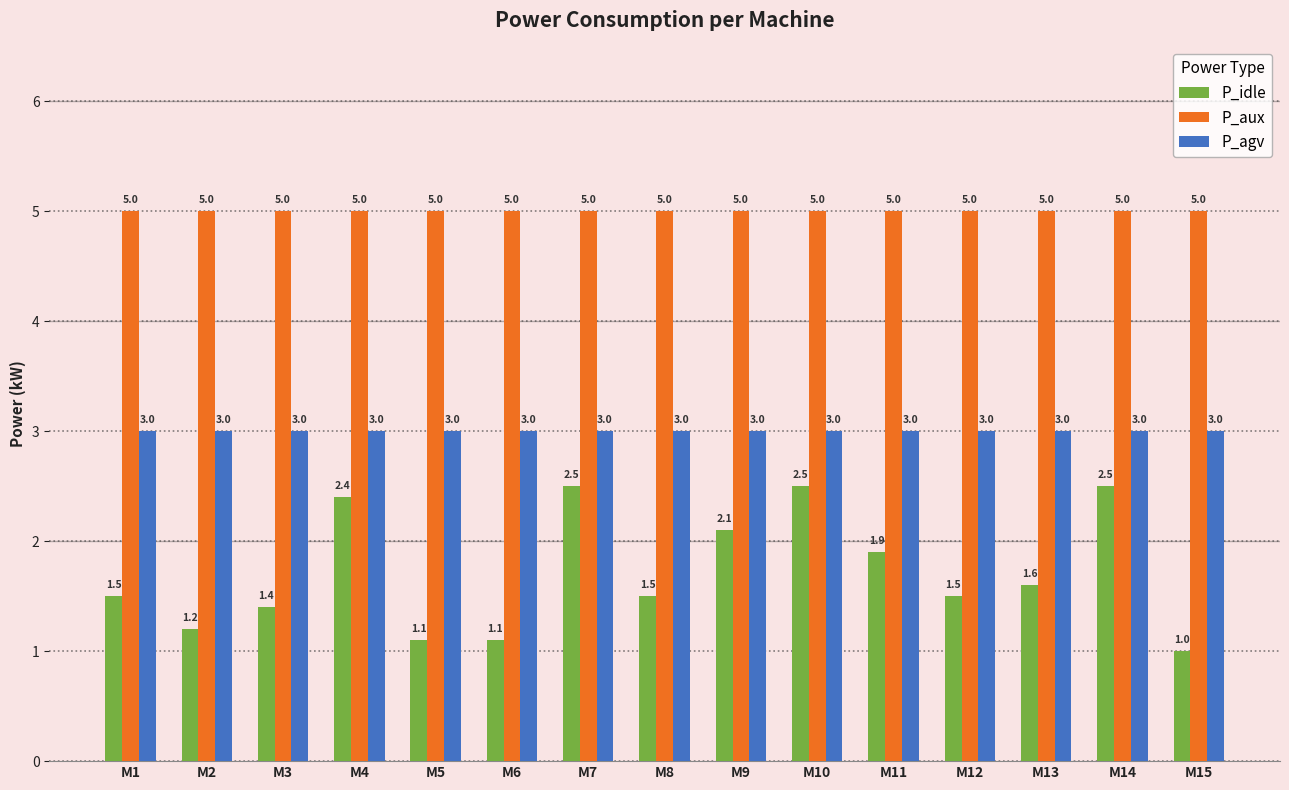

Rank the series by their maximum value, from lowest to highest.

P_idle, P_agv, P_aux